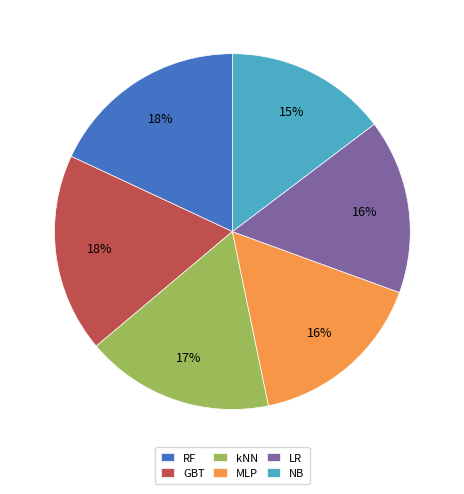

To the nearest percent, what is the difference between the largest and smallest slice percentages?

3%